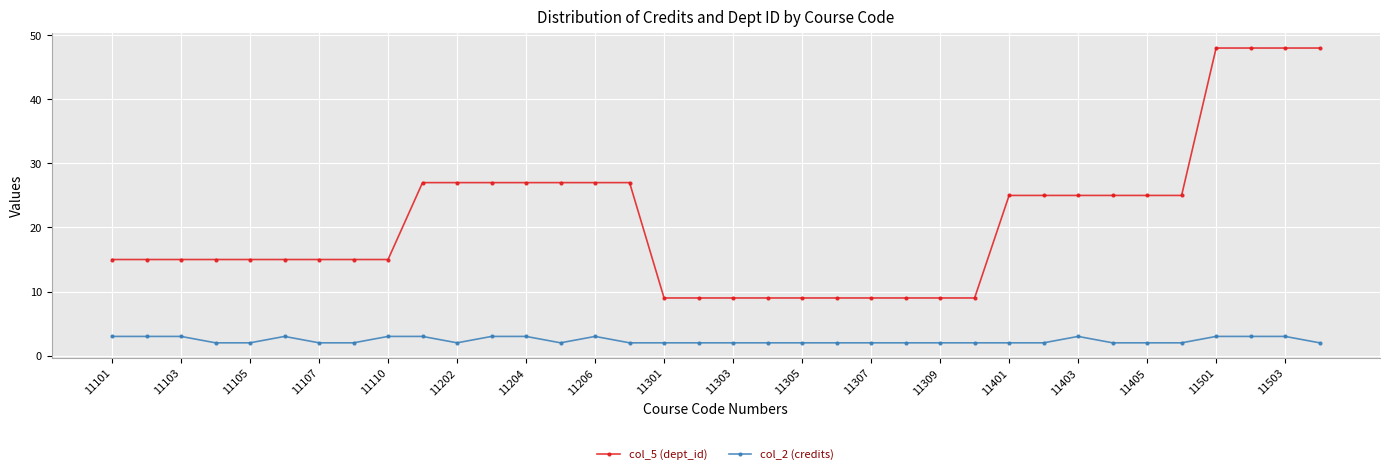

What is the lowest value of the col_5 (dept_id) series?

9